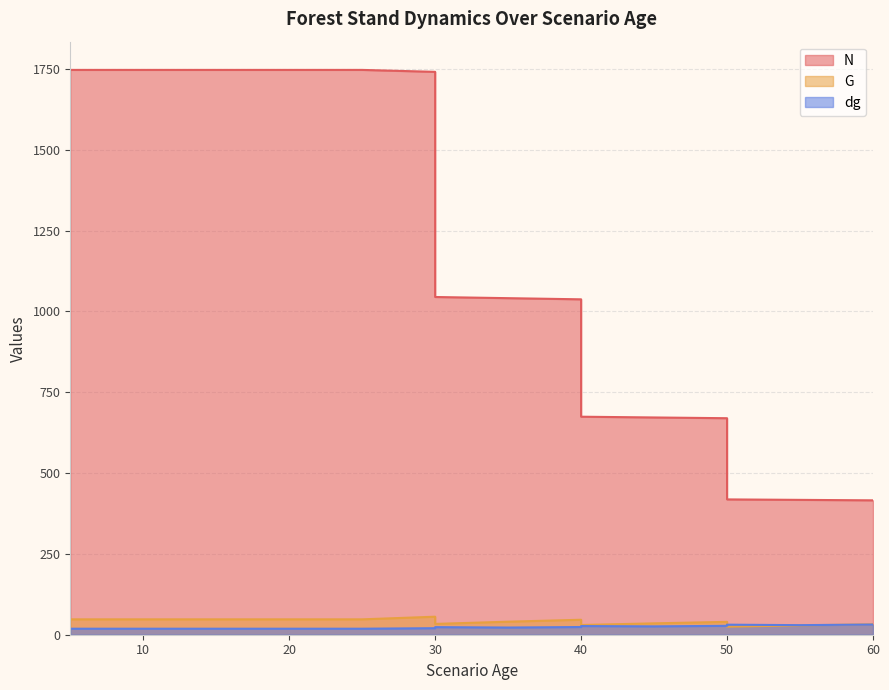

Rank the series at 35 from lowest to highest value.

dg, G, N